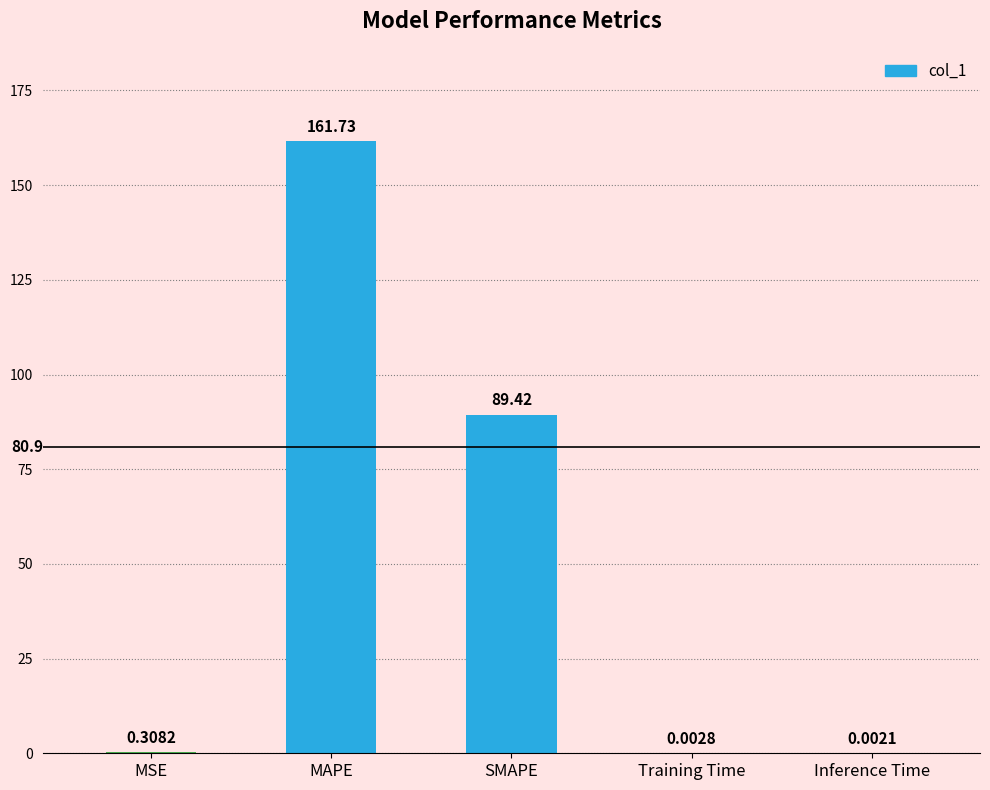

What is the sum of the values at SMAPE and Inference Time?

89.4